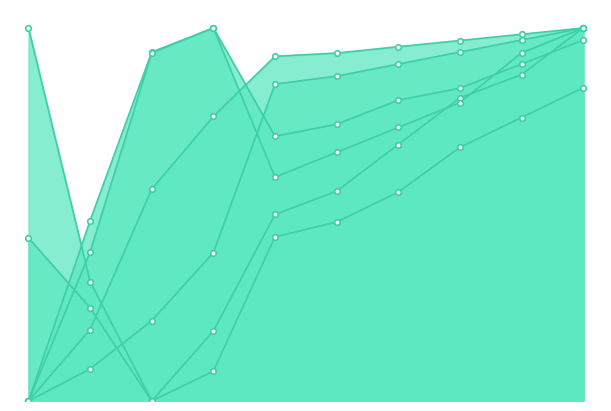

Is it true that JobsTotal equals 0.2 at 2014?

True